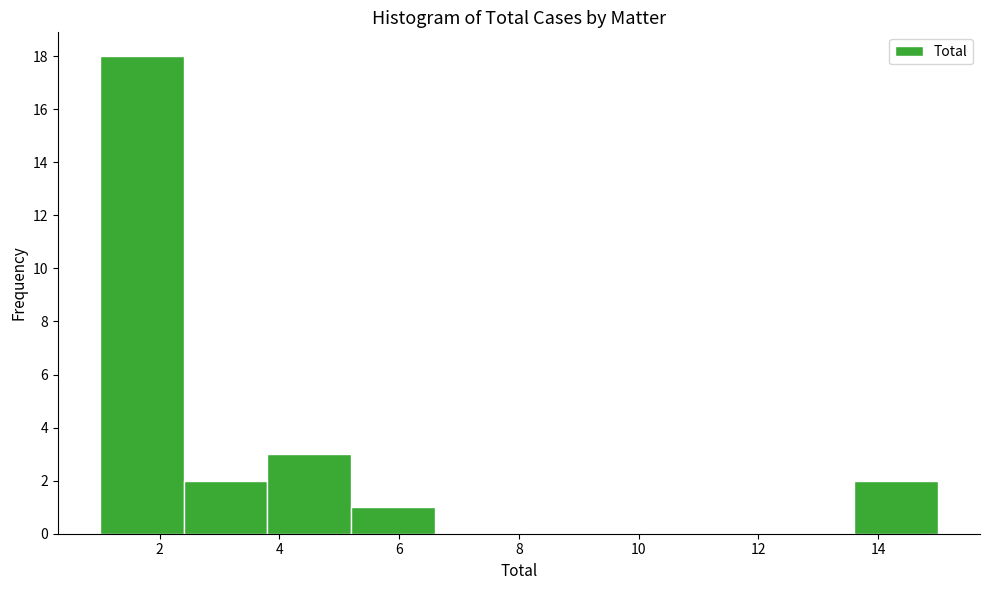

Reading left to right, list every bar in this chart as the range it spans on the x-axis followed by its height. The values are not printed on the chart, so give them approximately, as read against the axis.

1.0 to 2.4: 18
2.4 to 3.8: 2
3.8 to 5.2: 3
5.2 to 6.6: 1
6.6 to 8.0: 0
8.0 to 9.4: 0
9.4 to 10.8: 0
10.8 to 12.2: 0
12.2 to 13.6: 0
13.6 to 15.0: 2